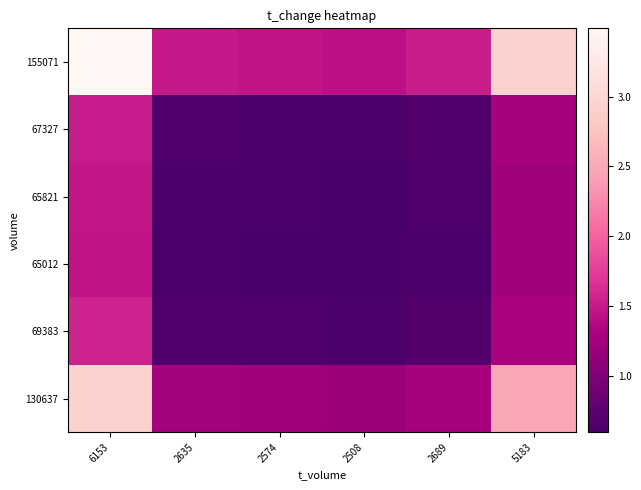

At 2689, list the series in order from smallest to largest.

65012, 65821, 67327, 69383, 130637, 155071